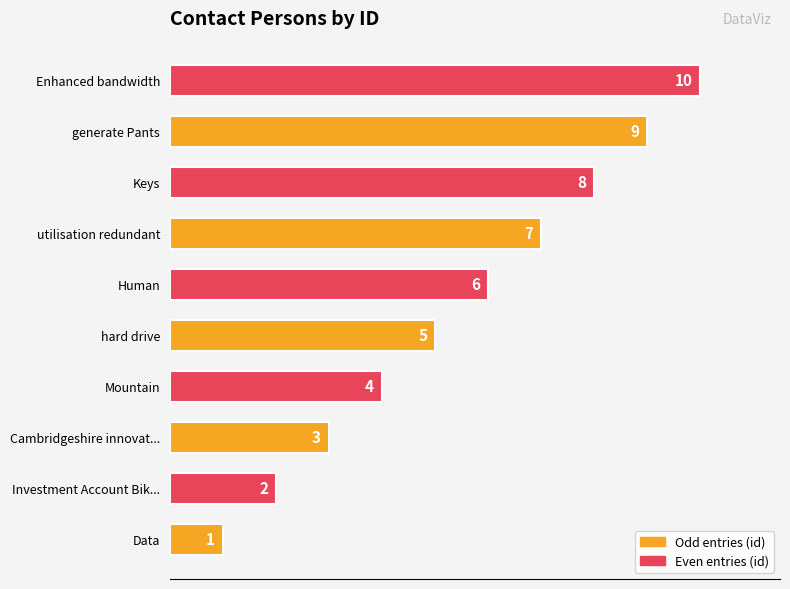

What is the sum of all values?

55